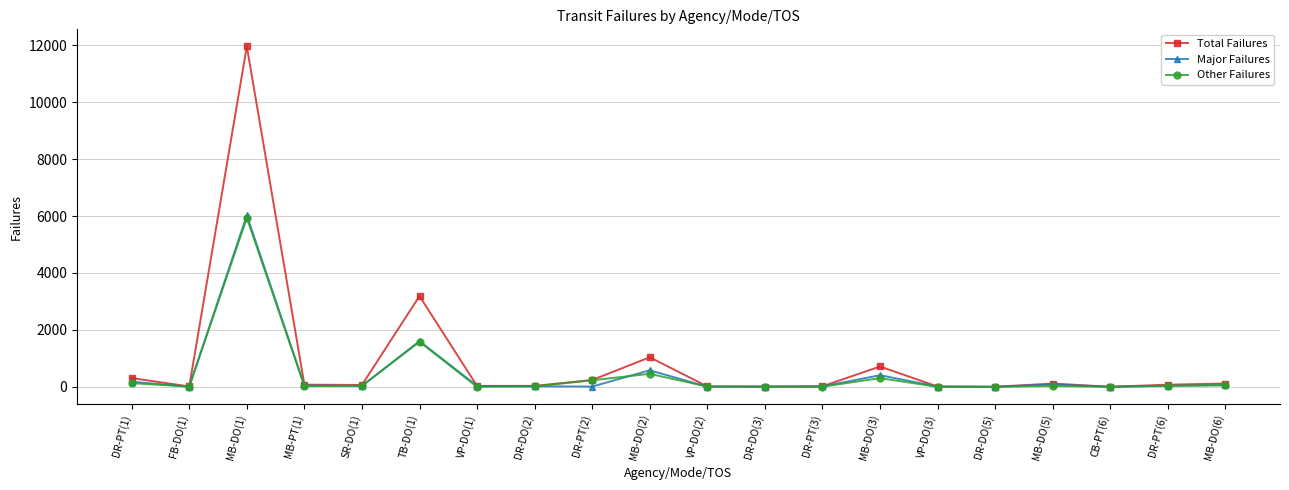

True or false: Other Failures has a value of 34 at DR-PT(6).

True